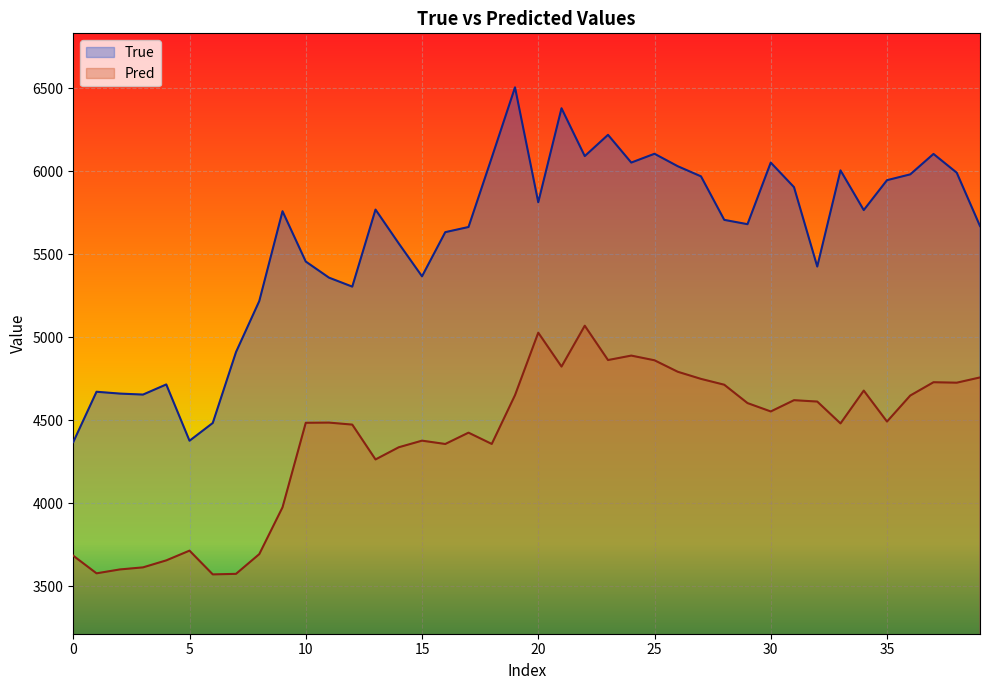

What is the difference between the maximum and minimum values in the True series?

2136.0